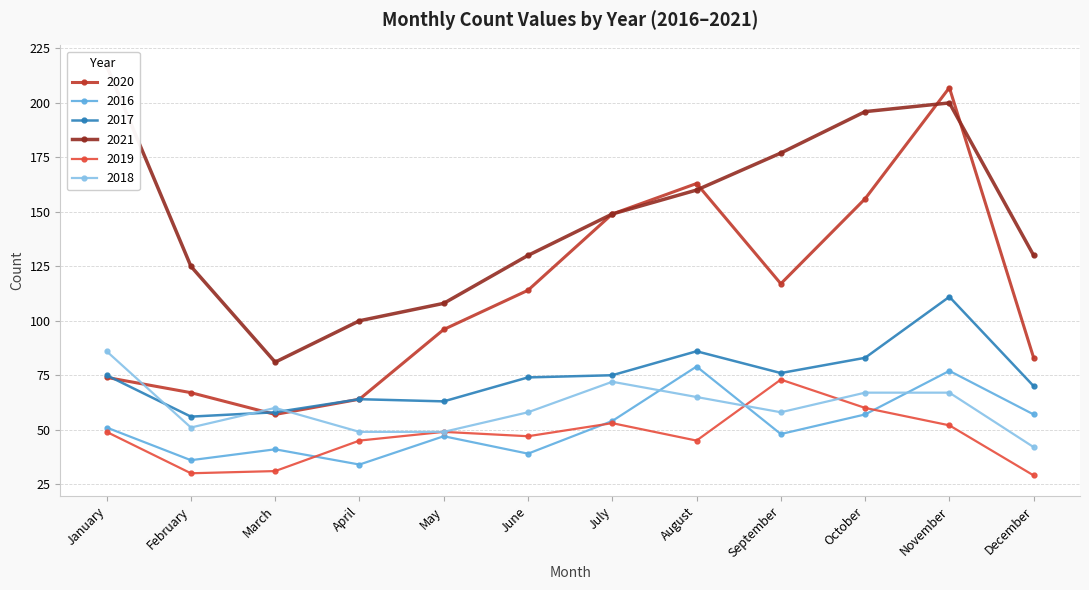

At which label does 2020 reach its peak?

November